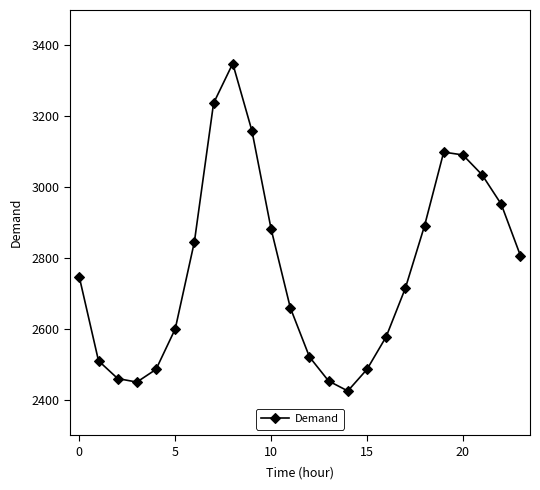

What is the minimum value shown in the chart?

2425